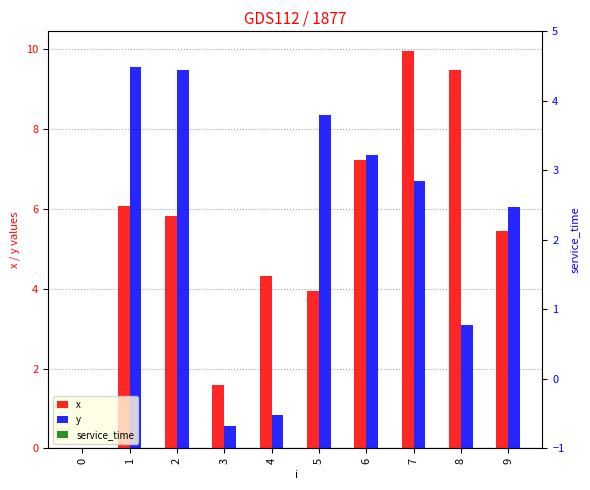

What are all the series names shown in the legend?

x, y, service_time